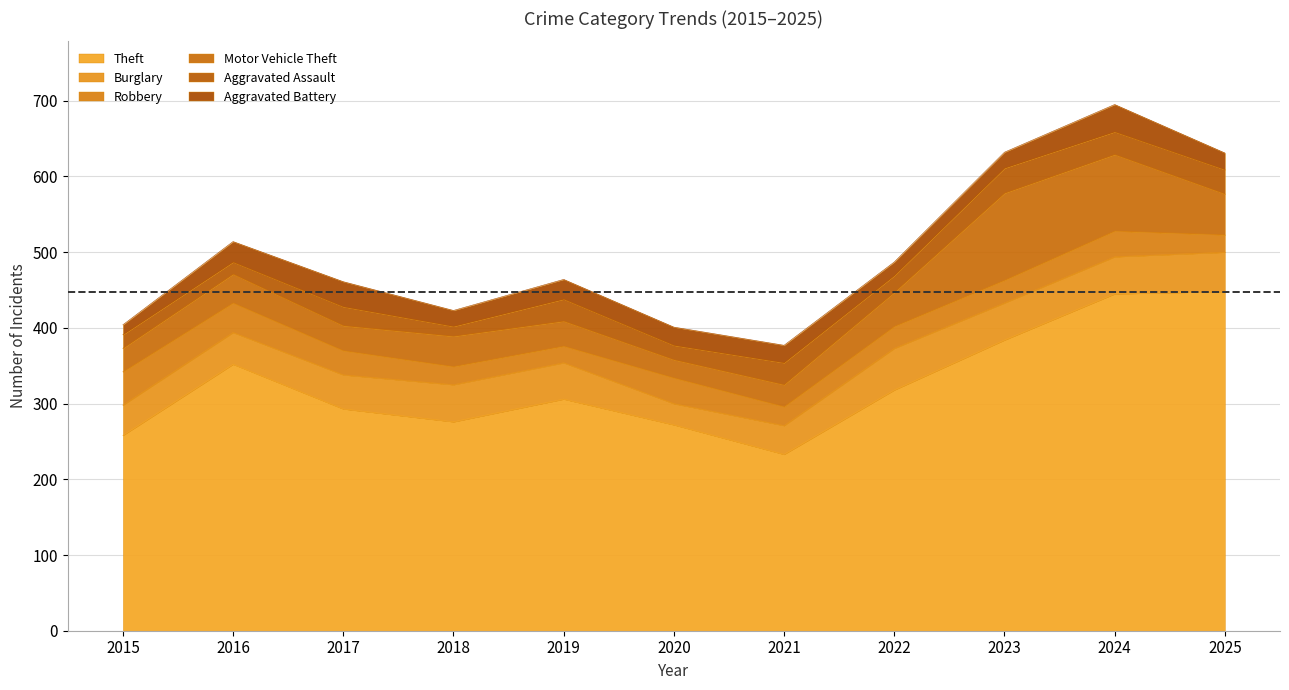

Does the chart have visible grid lines?

Yes